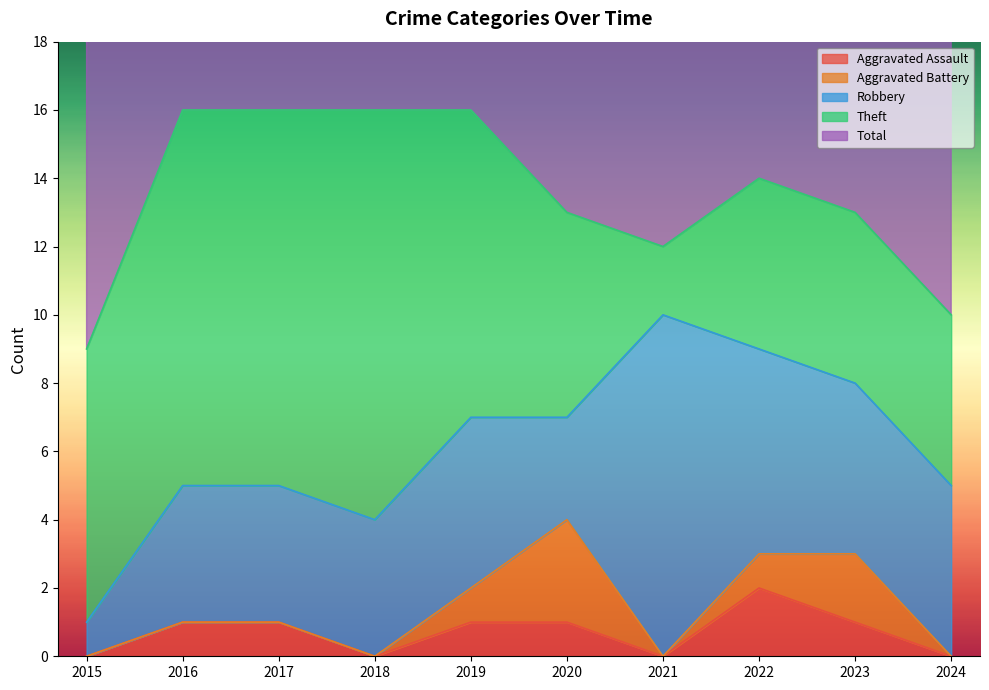

What is the value of the Total point at the 1st from the left?

9